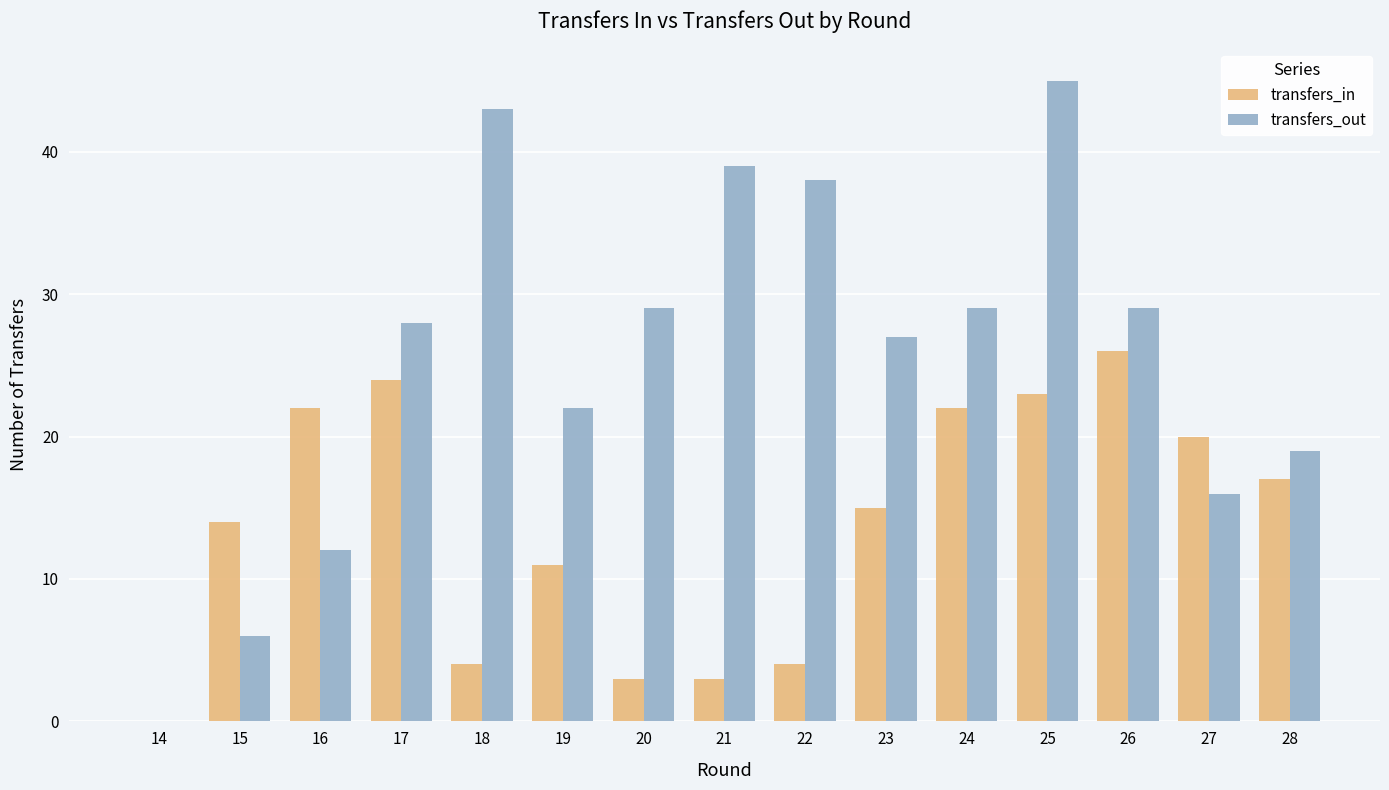

Read the transfers_in value at 25.

23